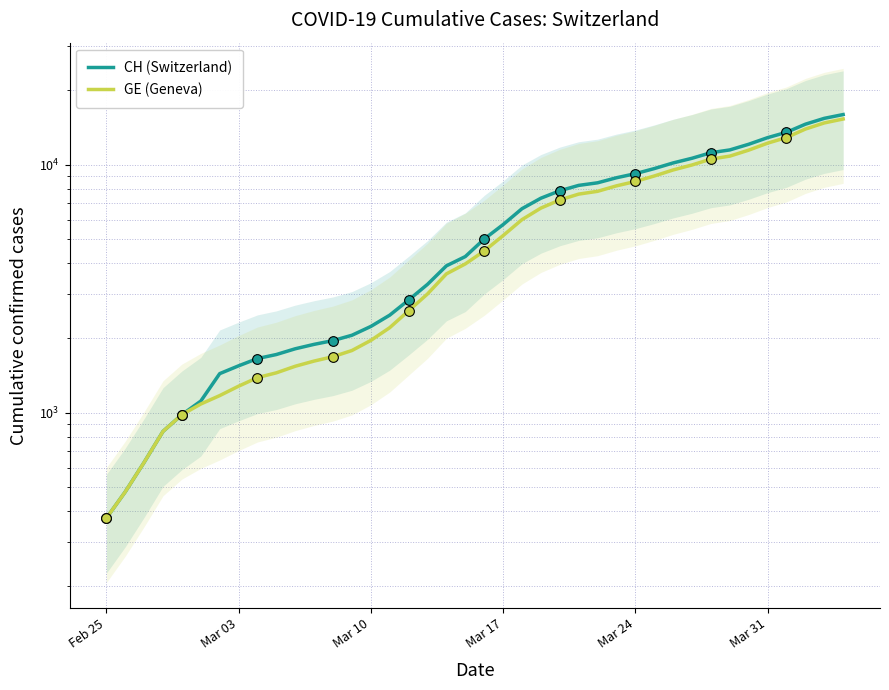

Is the value of GE (Geneva) at 30 greater than the value of CH (Switzerland) at 13?

Yes